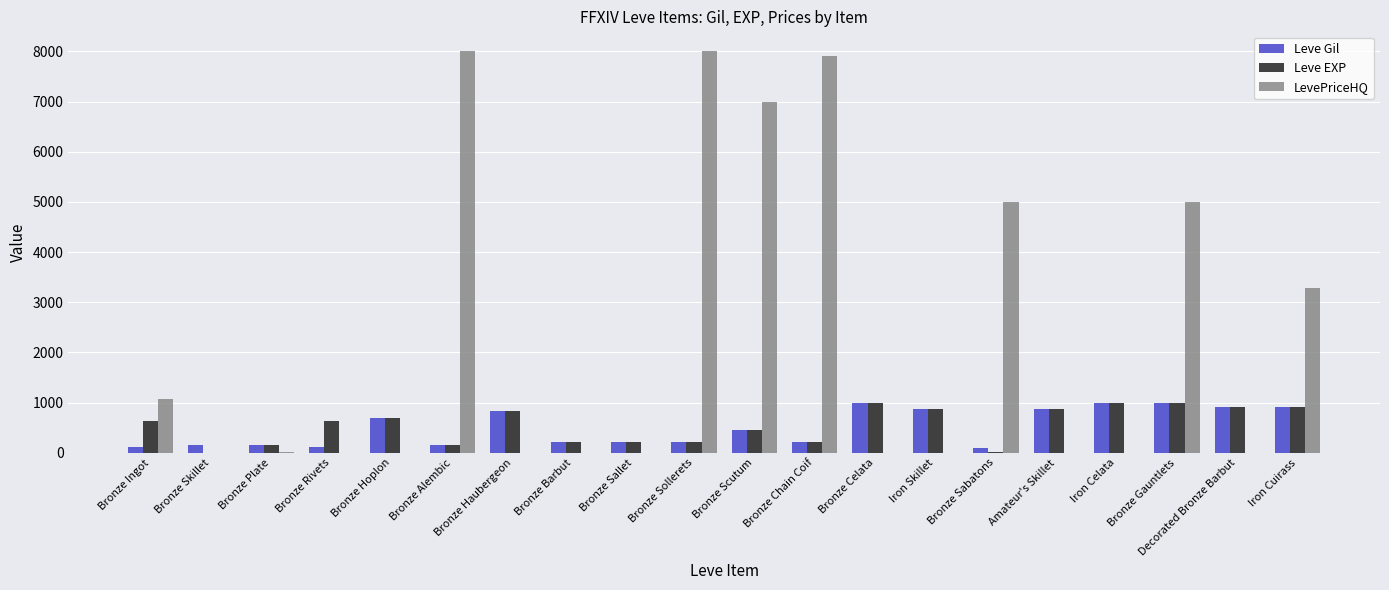

Is it true that Leve EXP equals 630 at Bronze Rivets?

True